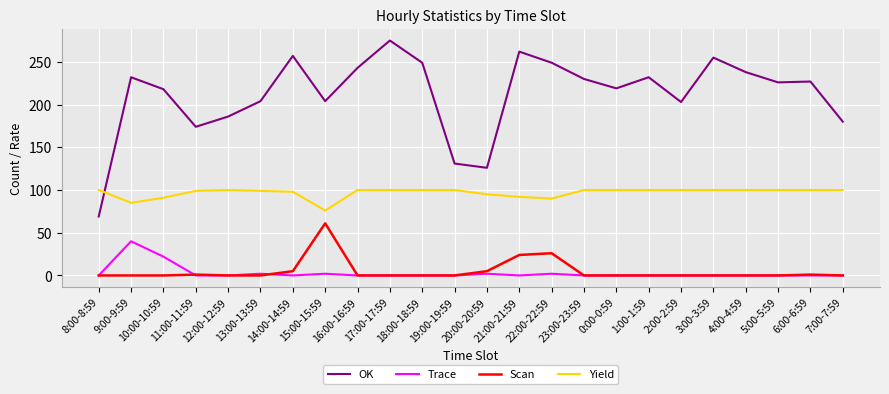

Is the value of OK at 1:00-1:59 greater than the value of Scan at 20:00-20:59?

Yes